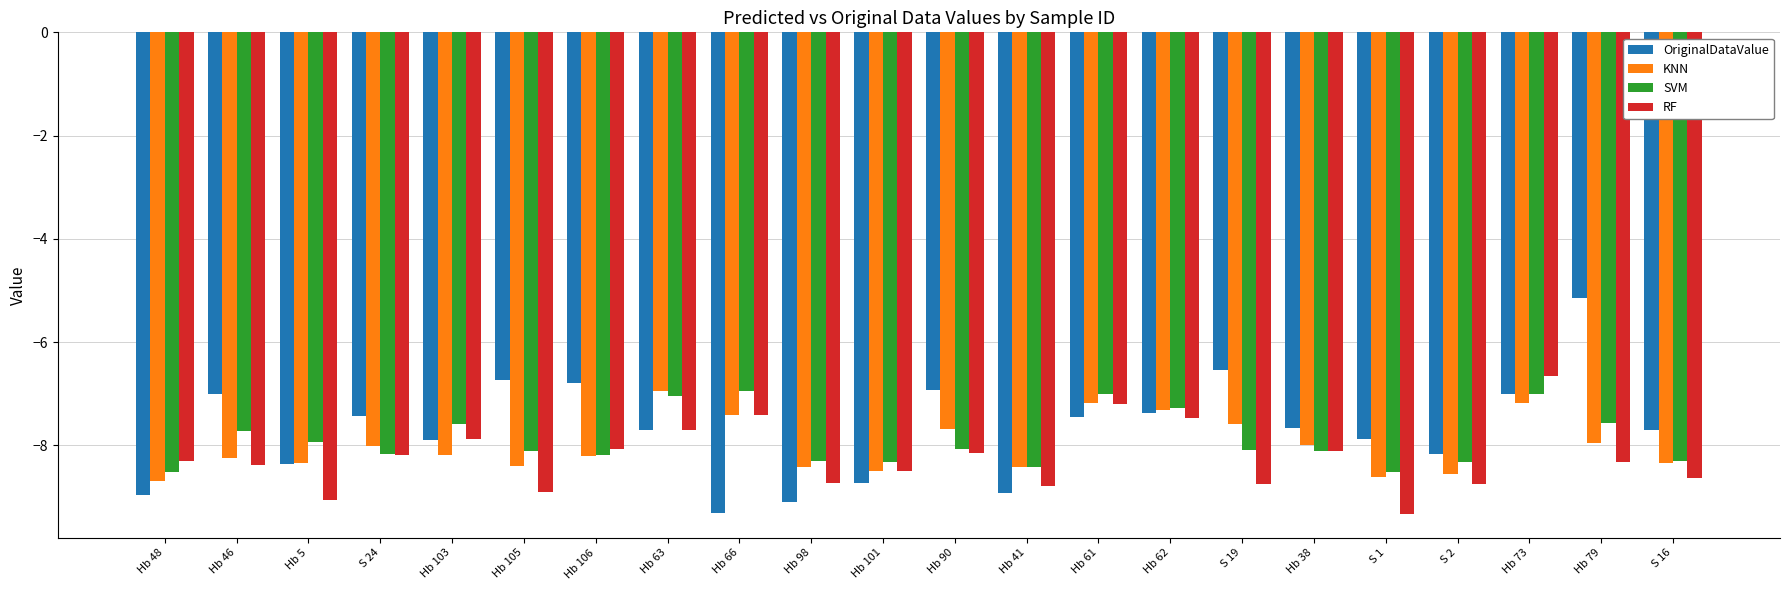

What is the difference between the second highest and second lowest values in the SVM series?

1.5